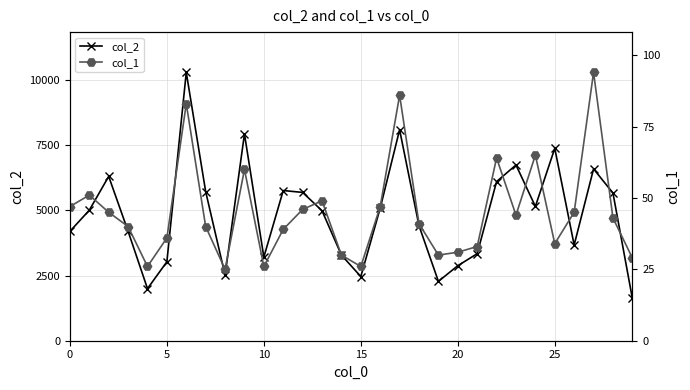

What are all the series names shown in the legend?

col_2, col_1